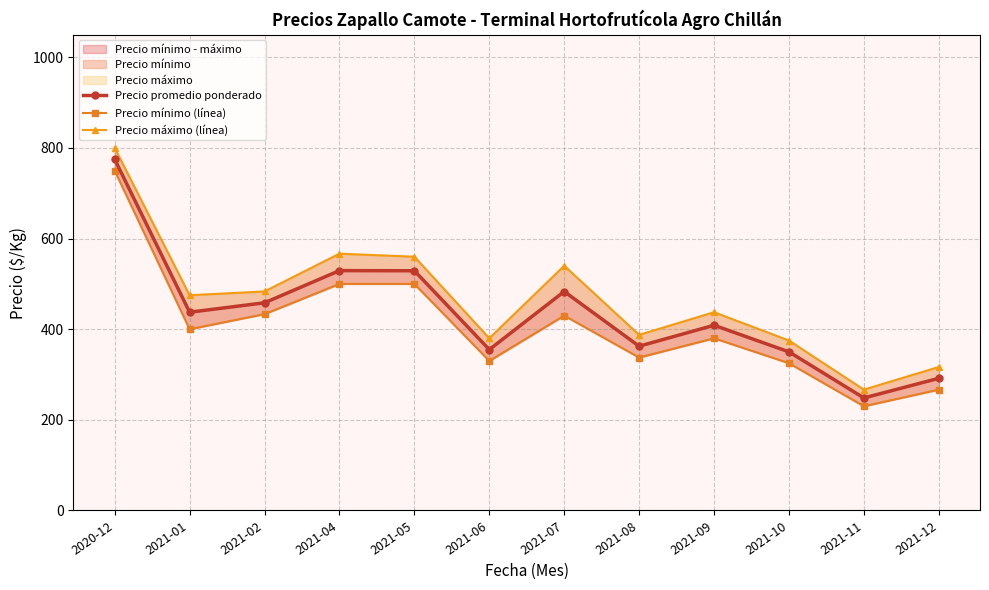

Is it true that Precio promedio ponderado equals 134.7 at 2021-02?

False